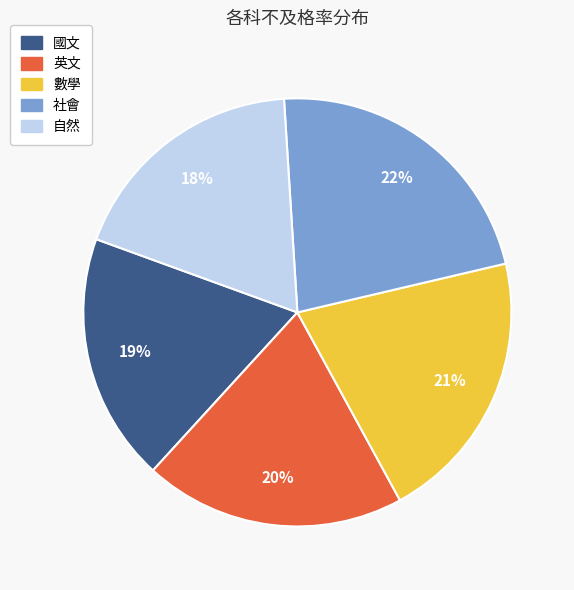

Which slice is the largest?

社會